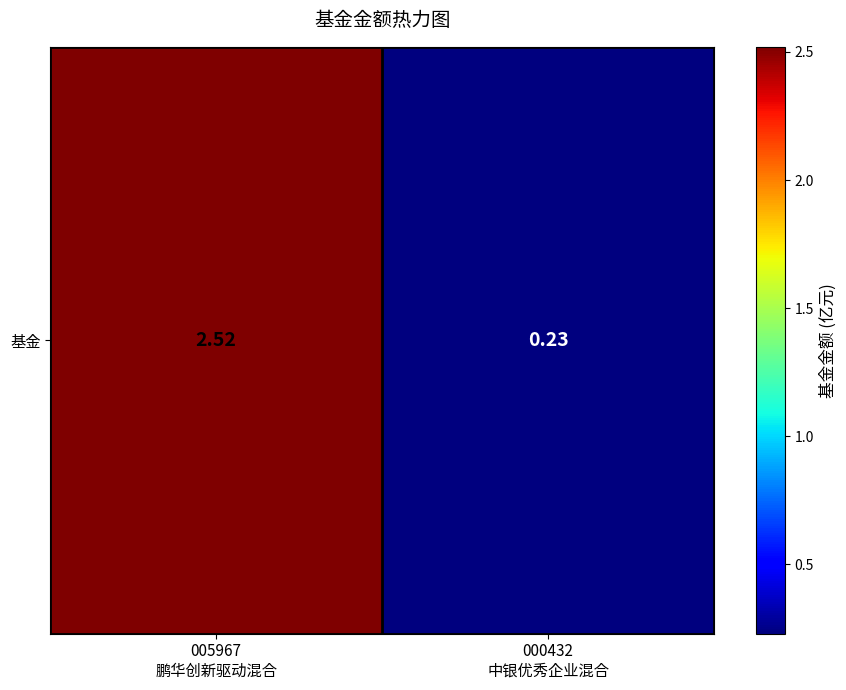

What is the difference between the values at 000432
中银优秀企业混合 and 005967
鹏华创新驱动混合?

2.3